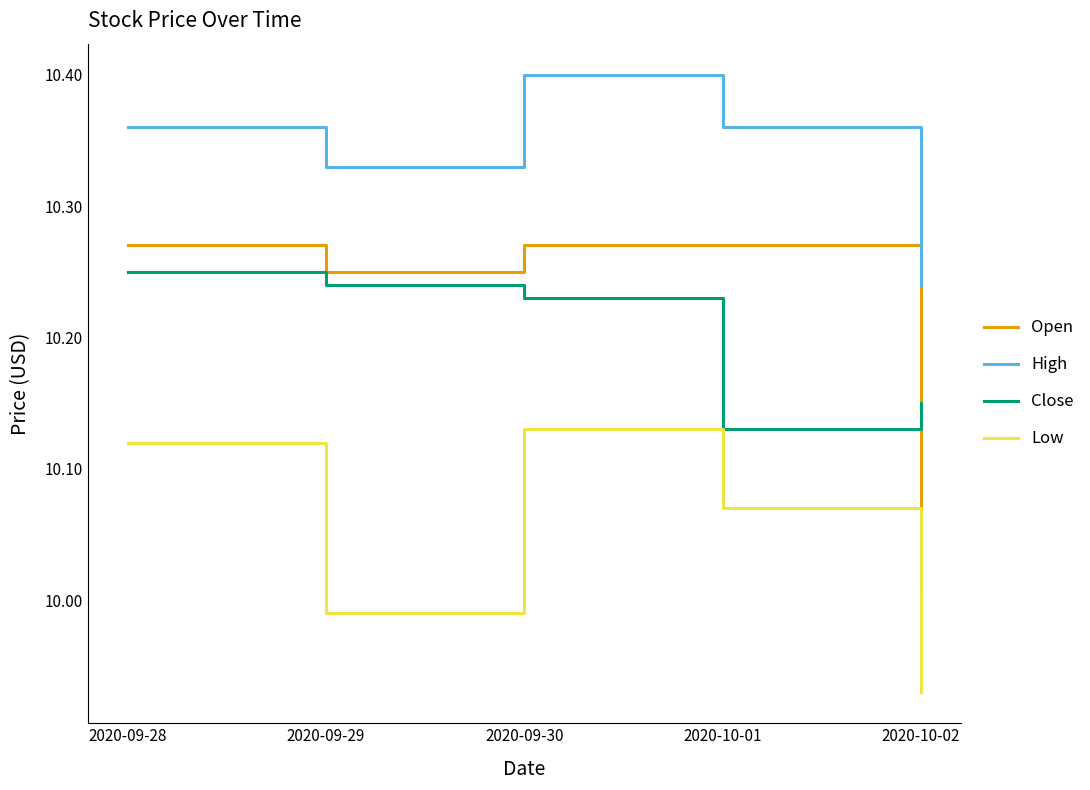

Which series changed the most between 2020-09-28 and 2020-10-01?

Close